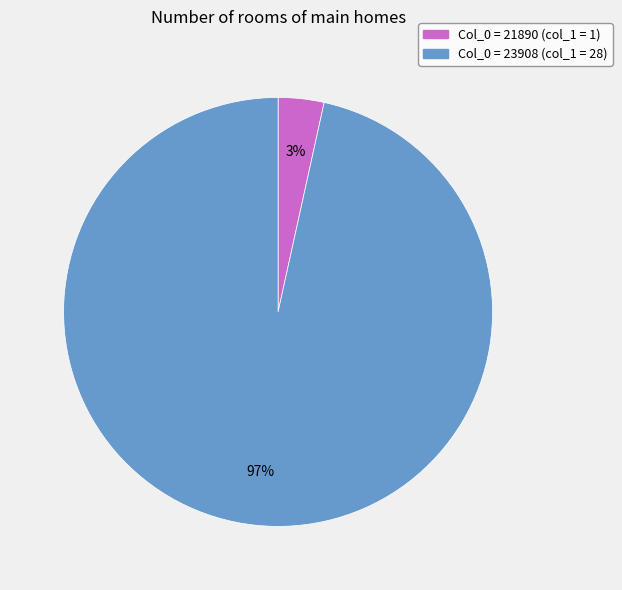

To the nearest percent, what is the average slice percentage?

50%